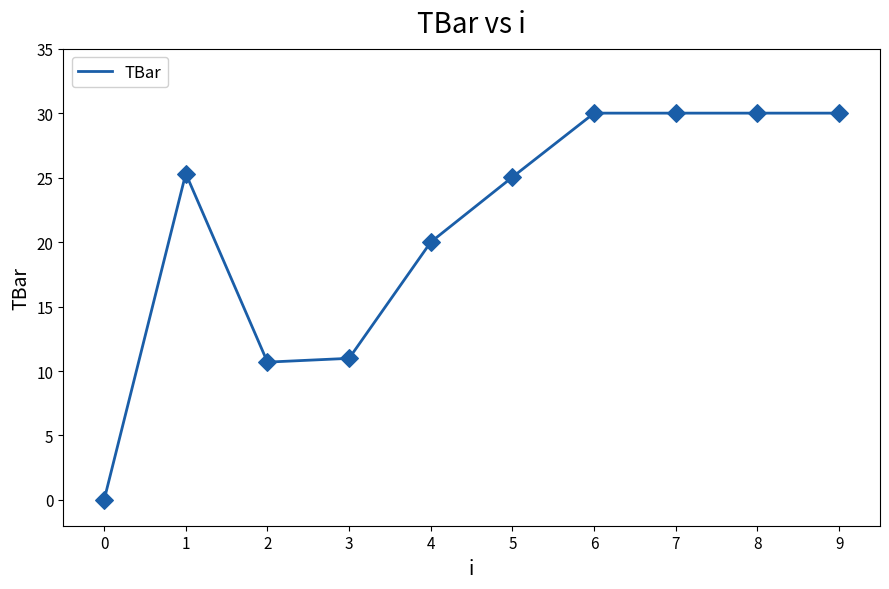

Approximately how many times larger is the value at 3 compared to 9?

0.4